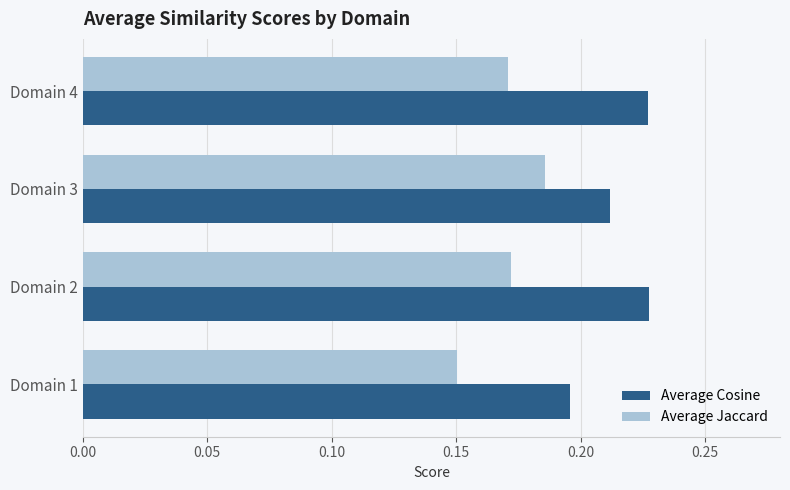

Where is Average Jaccard nearest to the value 0?

Domain 1